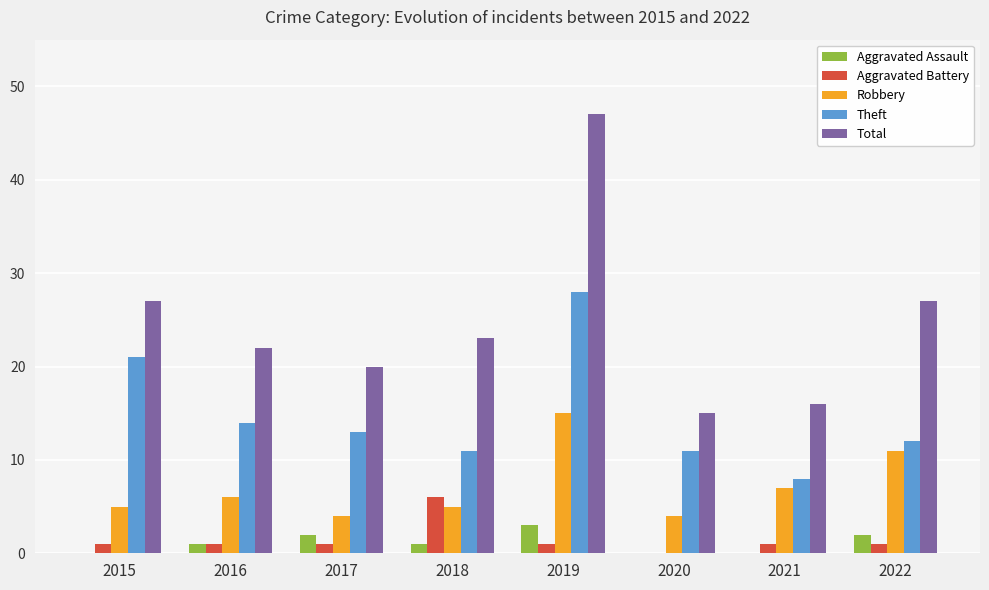

Between 2015 and 2021, which series saw the biggest shift?

Theft